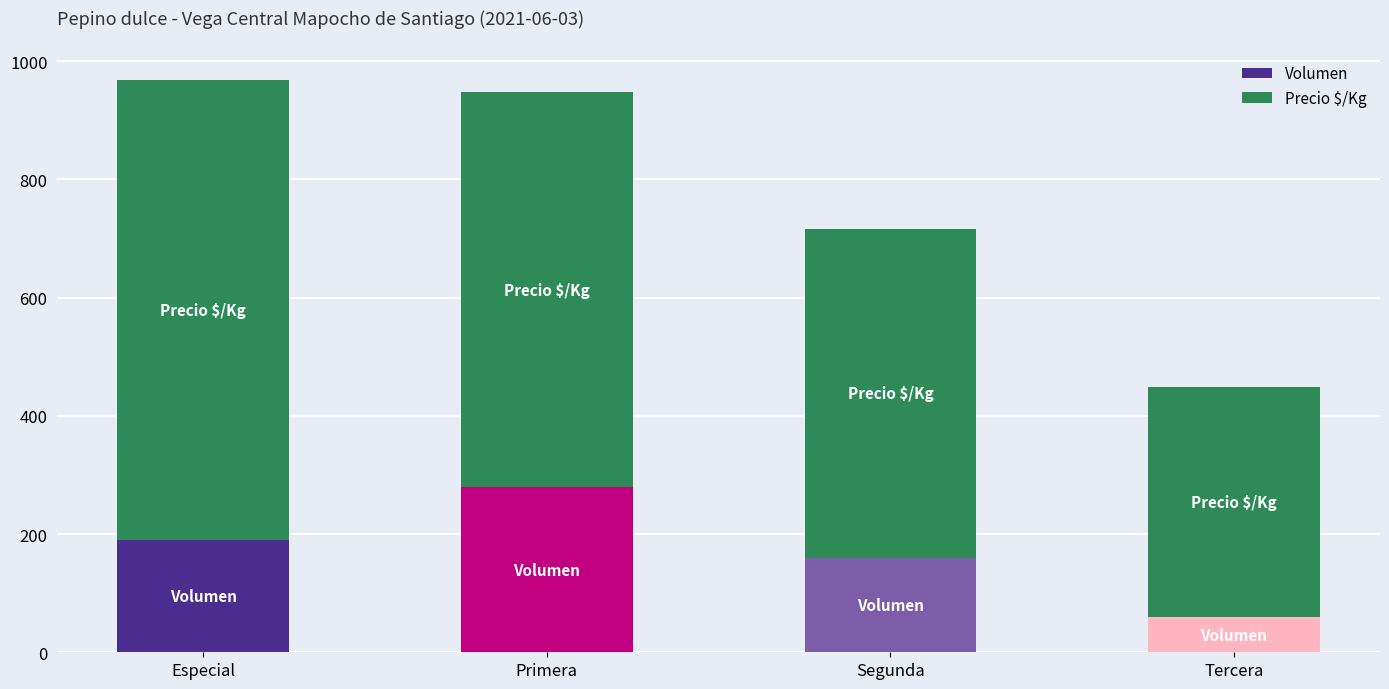

List the labels in order of Volumen value, largest first.

Primera, Especial, Segunda, Tercera